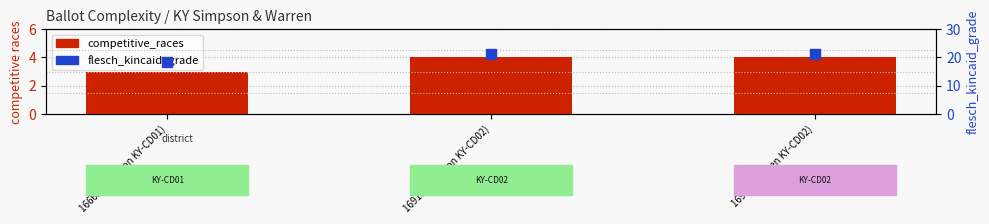

Which series contains the highest Y value?

flesch_kincaid_grade